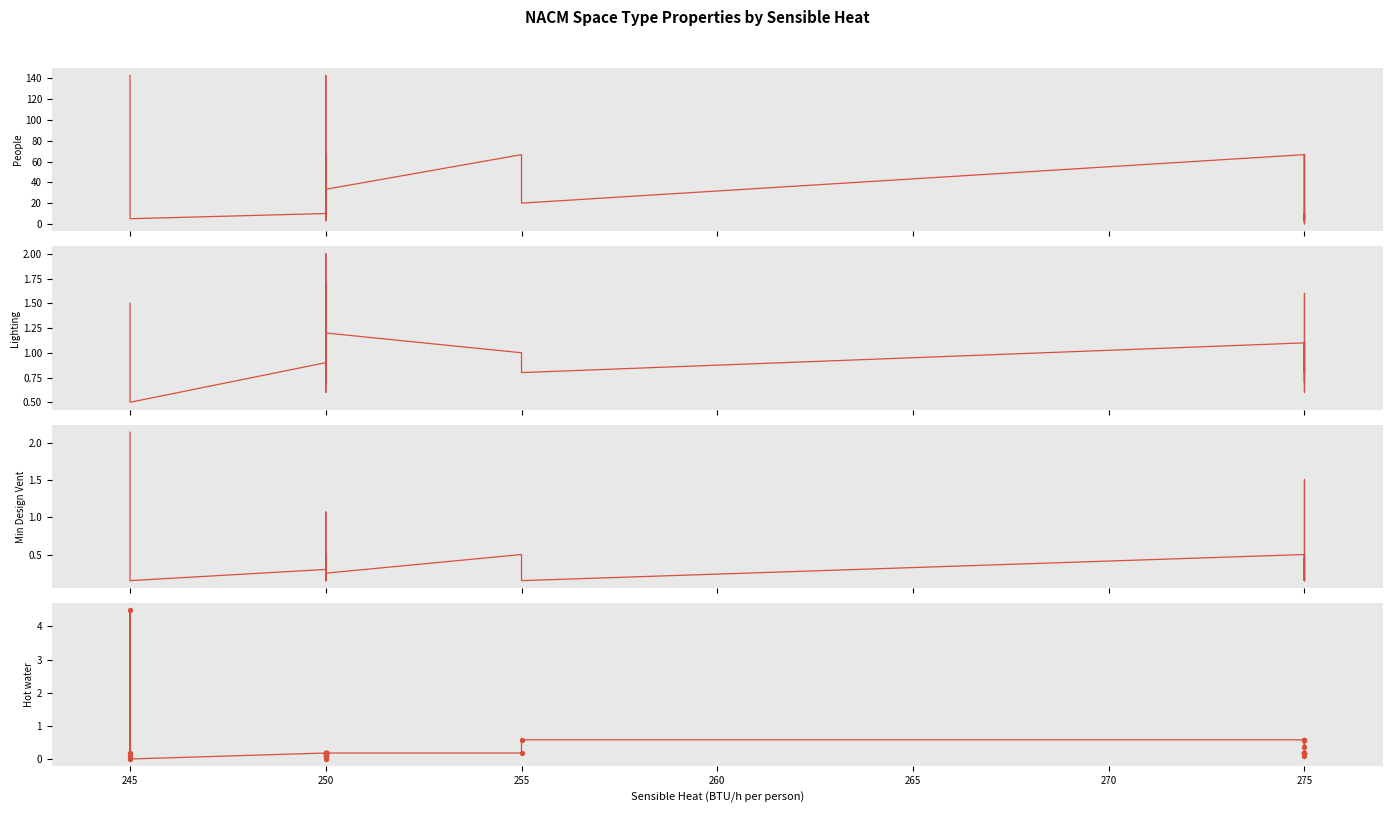

Which series has the widest spread of Y values?

People